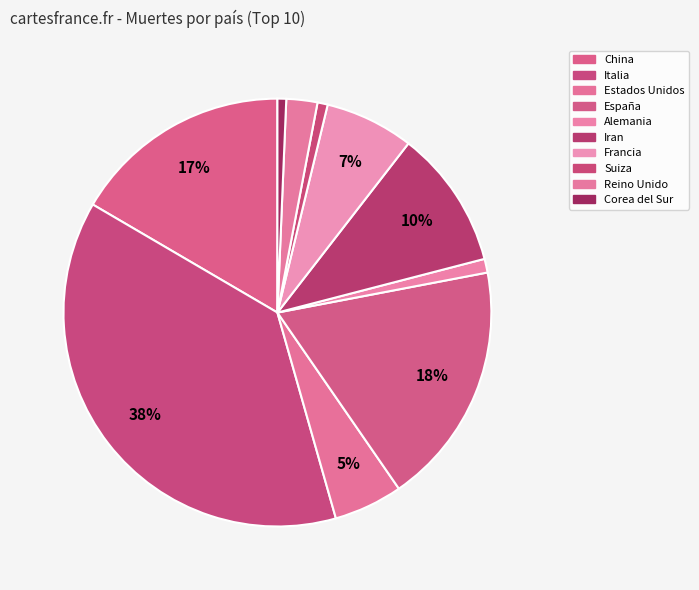

Which category has the smallest portion of the pie?

Corea del Sur